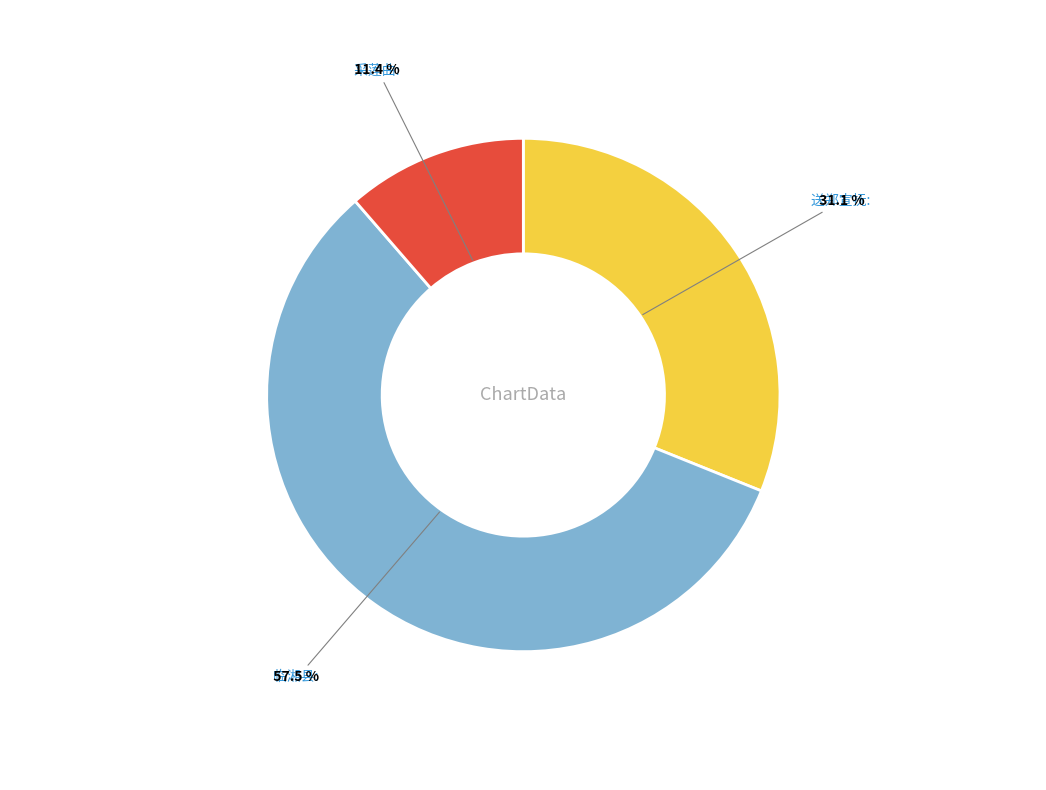

Does any single category account for the majority?

Yes